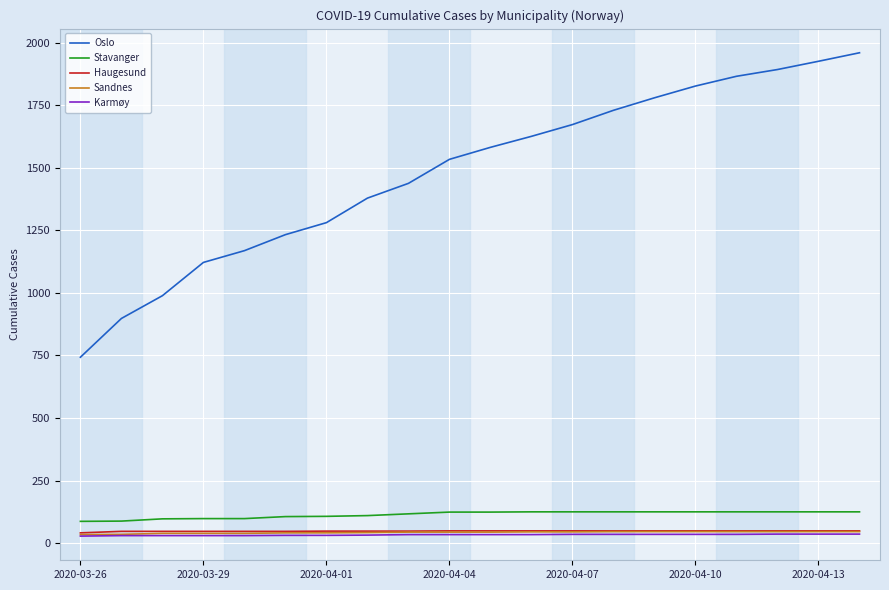

Which series has the largest range (max minus min)?

Oslo